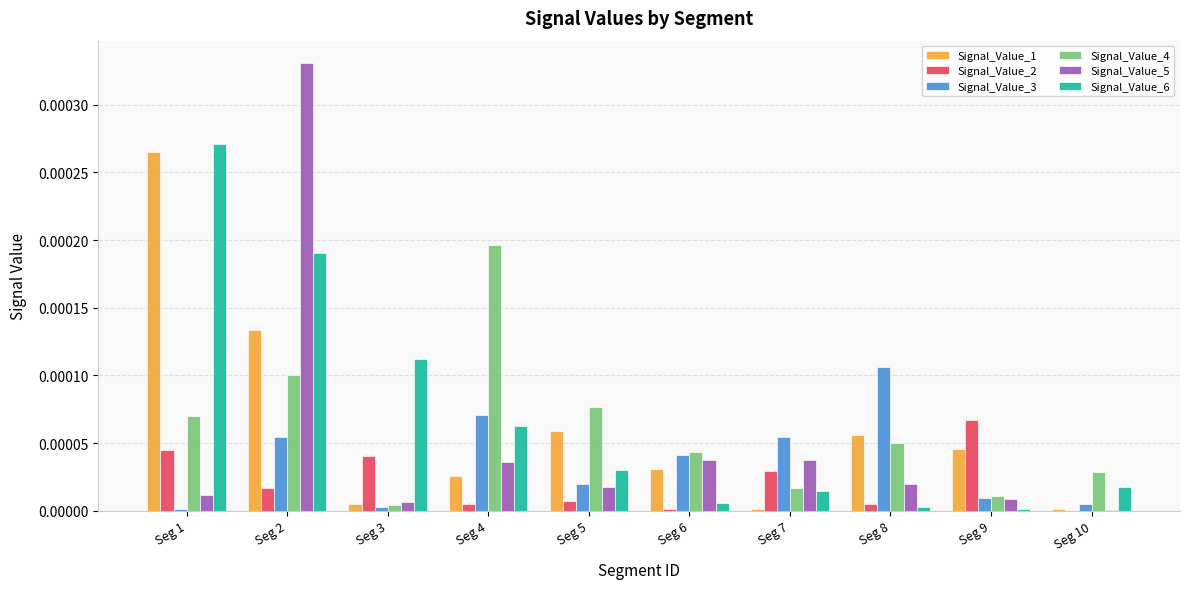

How many categories are shown in the chart?

10